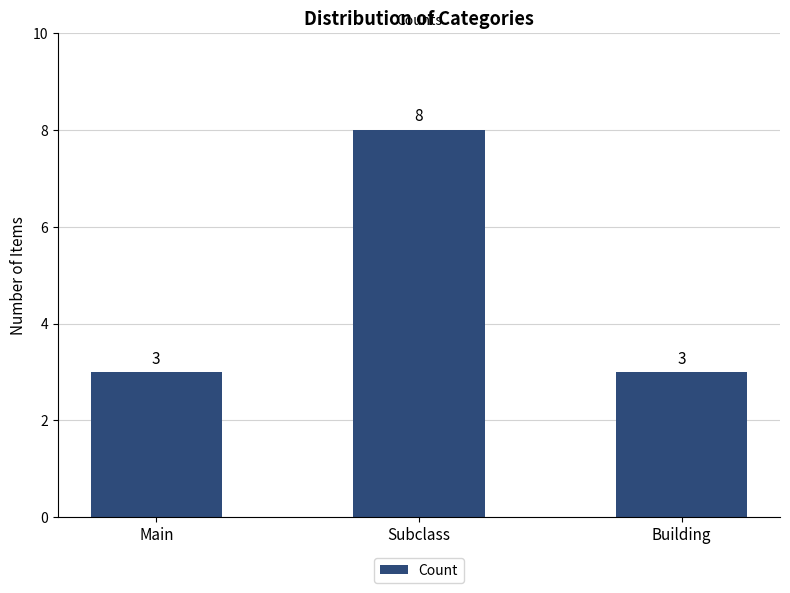

What is the difference between the maximum and second lowest values?

5